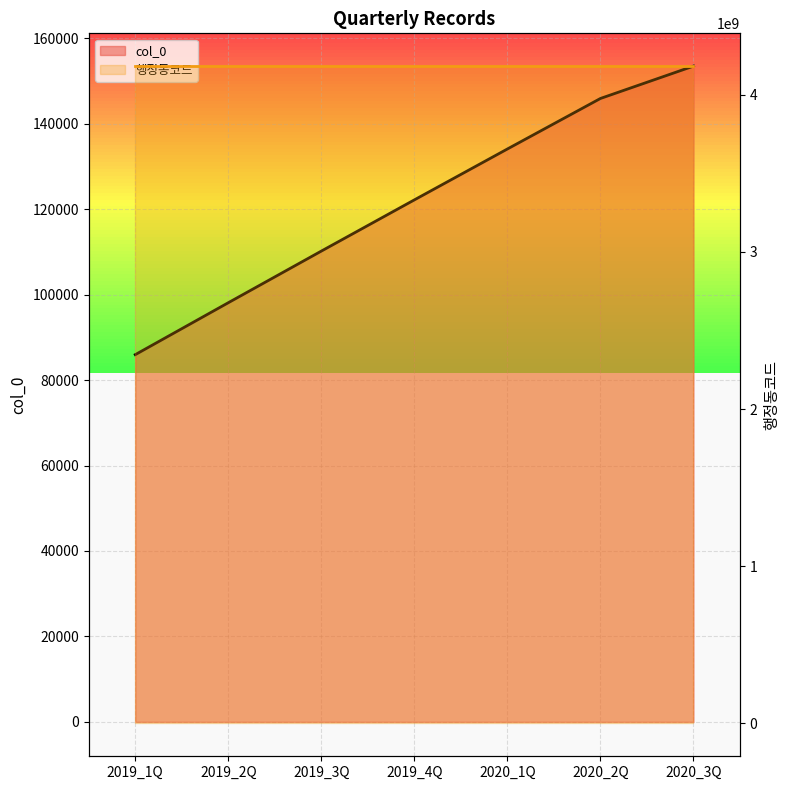

Between 2019_3Q and 2020_1Q, which series saw the biggest shift?

col_0